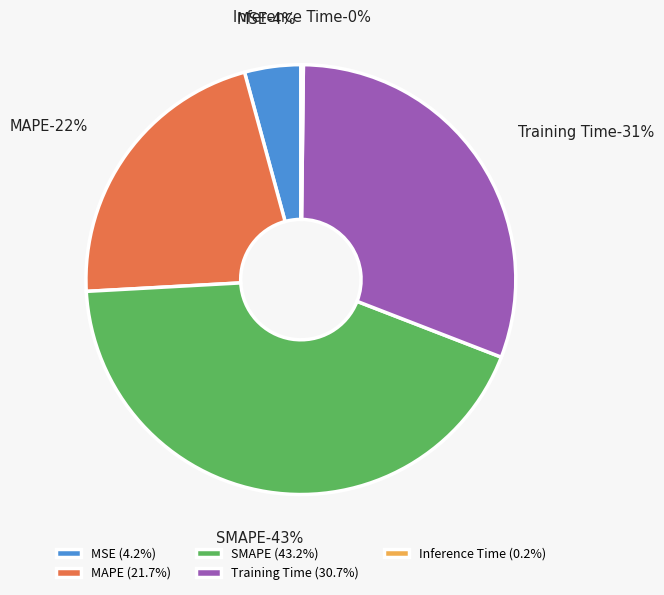

To the nearest percent, what percentage of the pie is Training Time?

31%